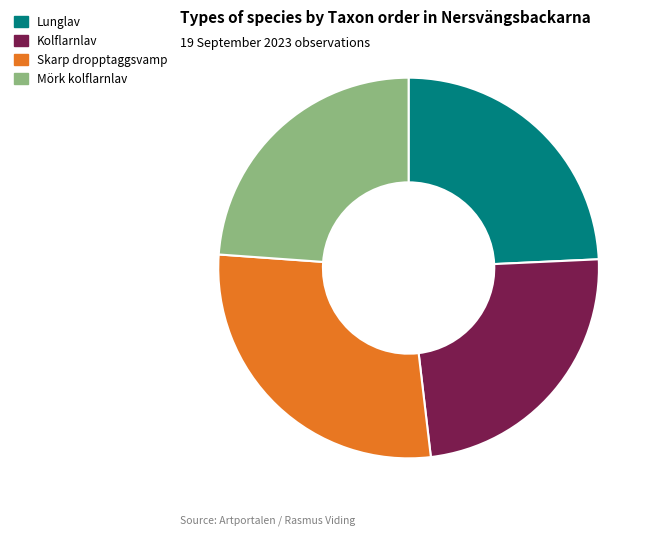

Is there a majority slice in this chart?

No